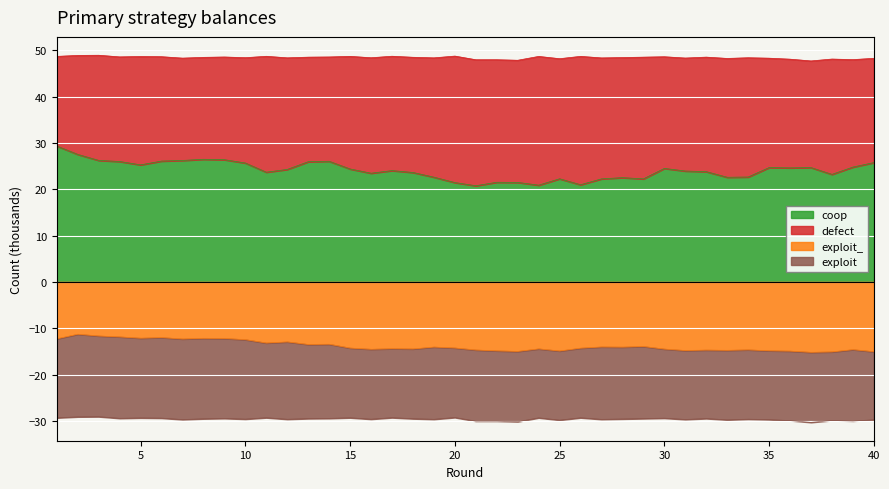

How many interior local valleys does the exploit_ series have?

12